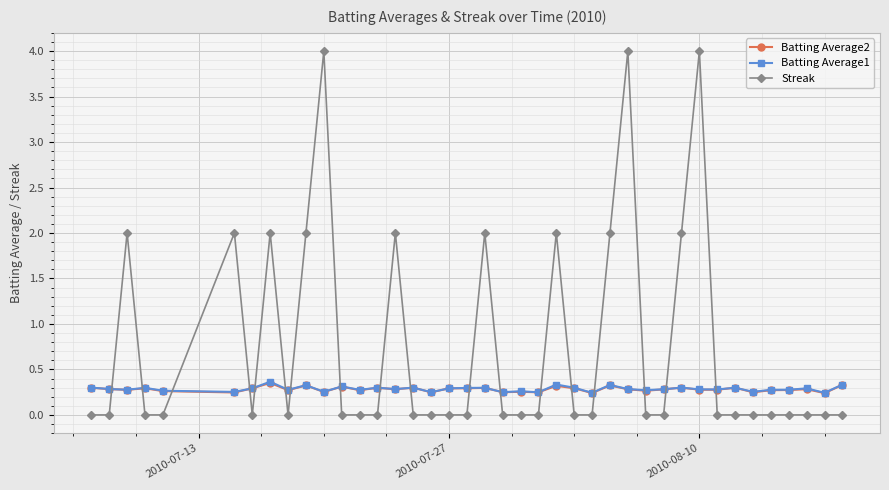

At how many categories does at least one series exceed 0?

40